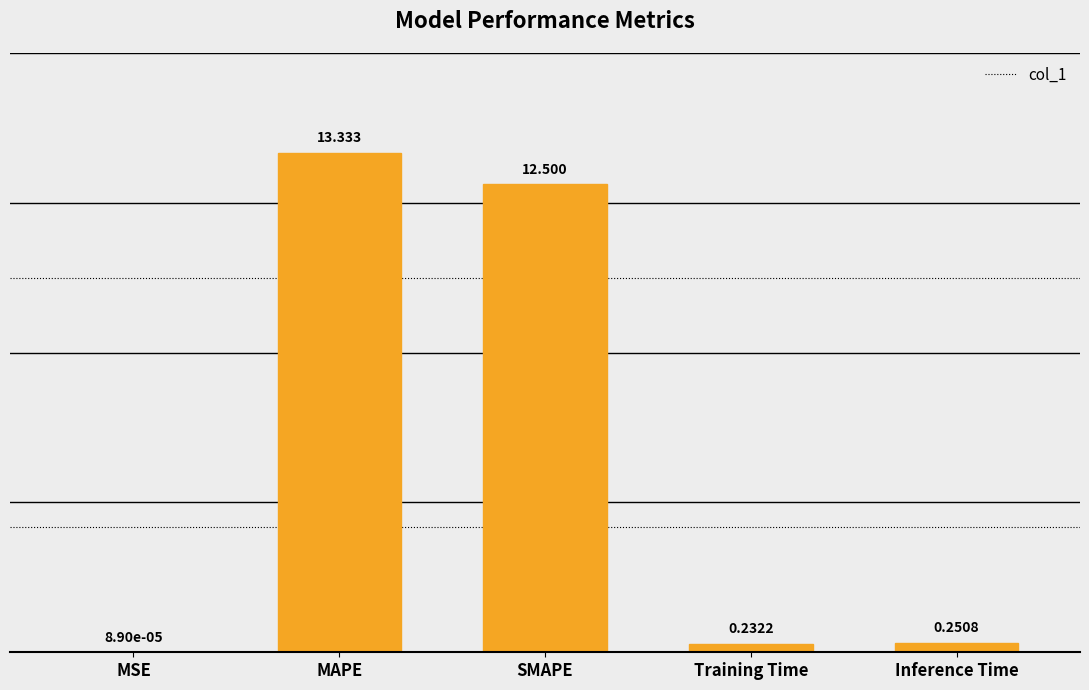

Which has a higher value, SMAPE or MSE?

SMAPE